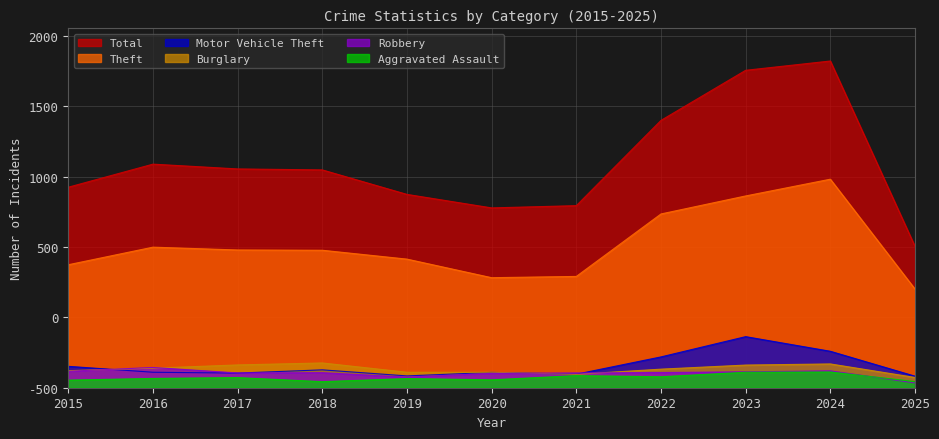

Between which two adjacent categories do Motor Vehicle Theft and Burglary first intersect?

2015 and 2016